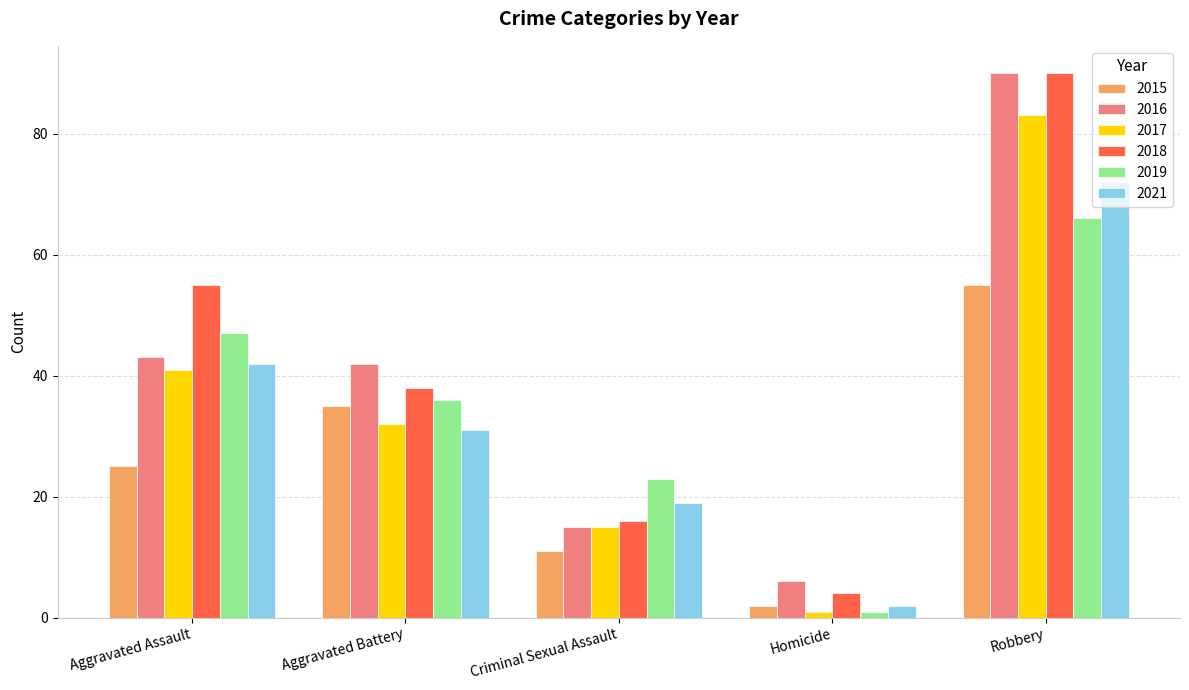

What is the lowest value of the 2016 series?

6